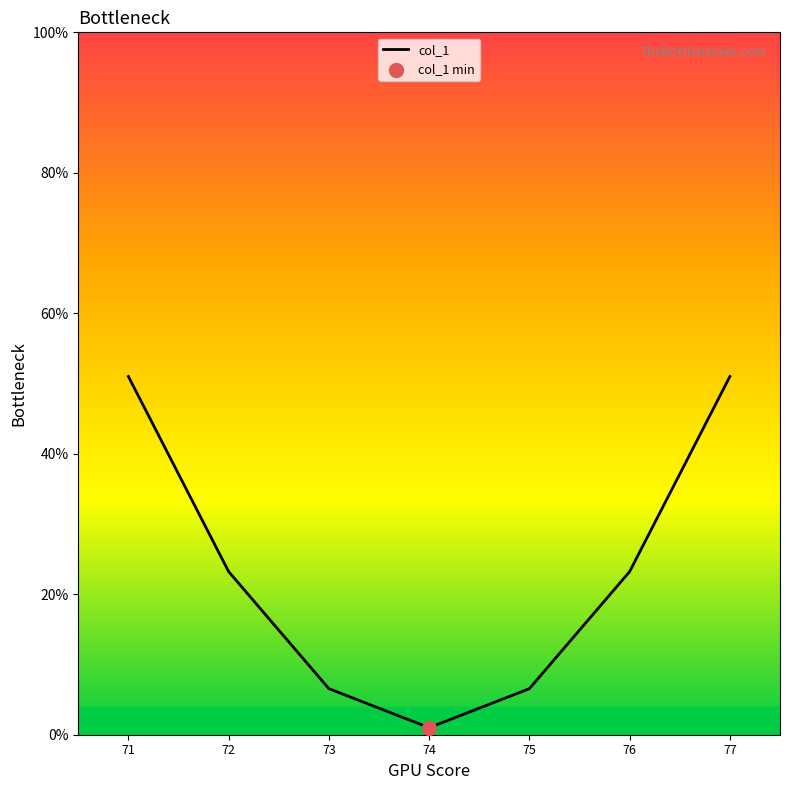

What is the change in value from 71 to 74?

-50.0